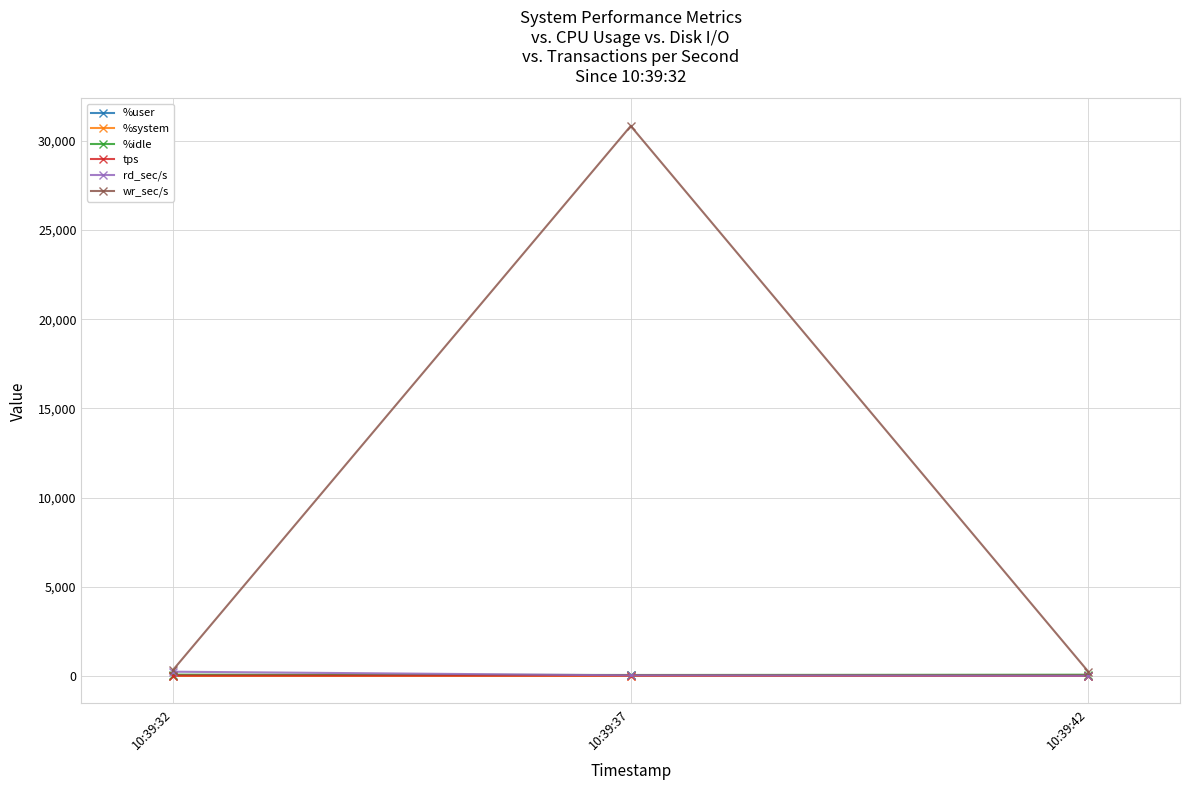

What is the value of the %idle point at the 2nd from the left?

55.9